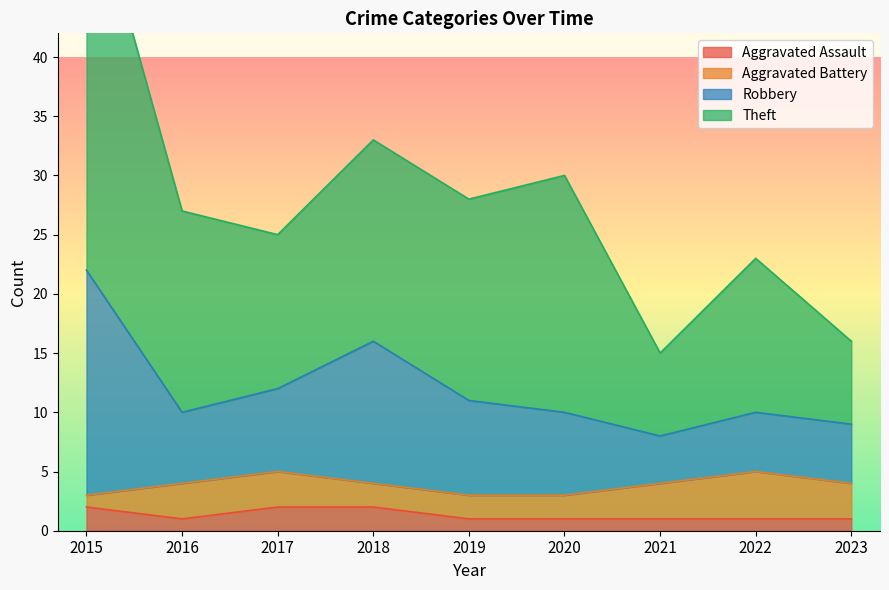

True or false: Aggravated Assault has a value of 2 at 2015.

True